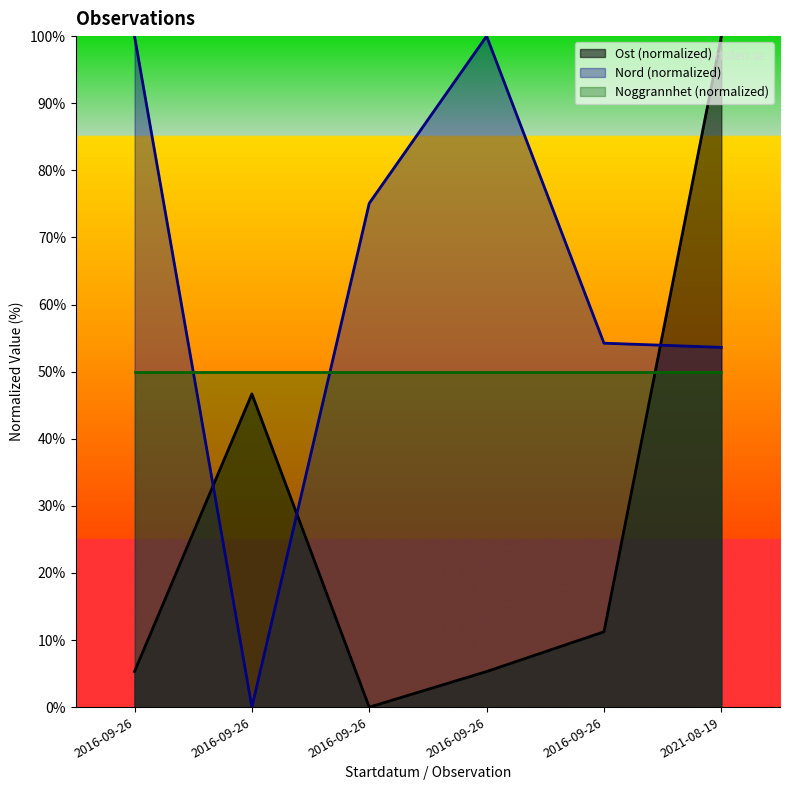

Which series has the largest total across all categories?

Nord (normalized)